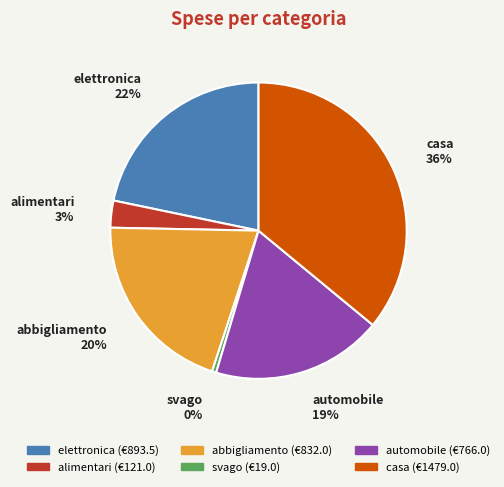

To the nearest percent, what is the difference between the largest and smallest slice percentages?

36%